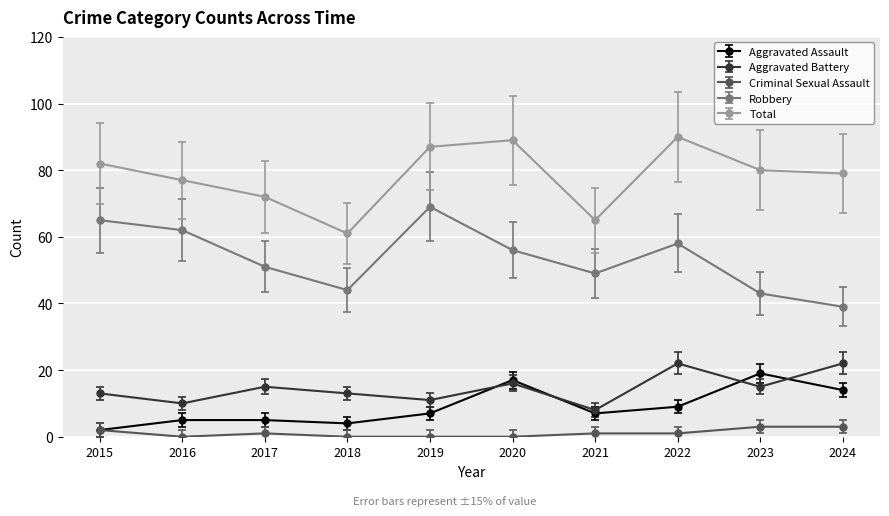

The value of Criminal Sexual Assault at 2016 is 0. True or false?

True